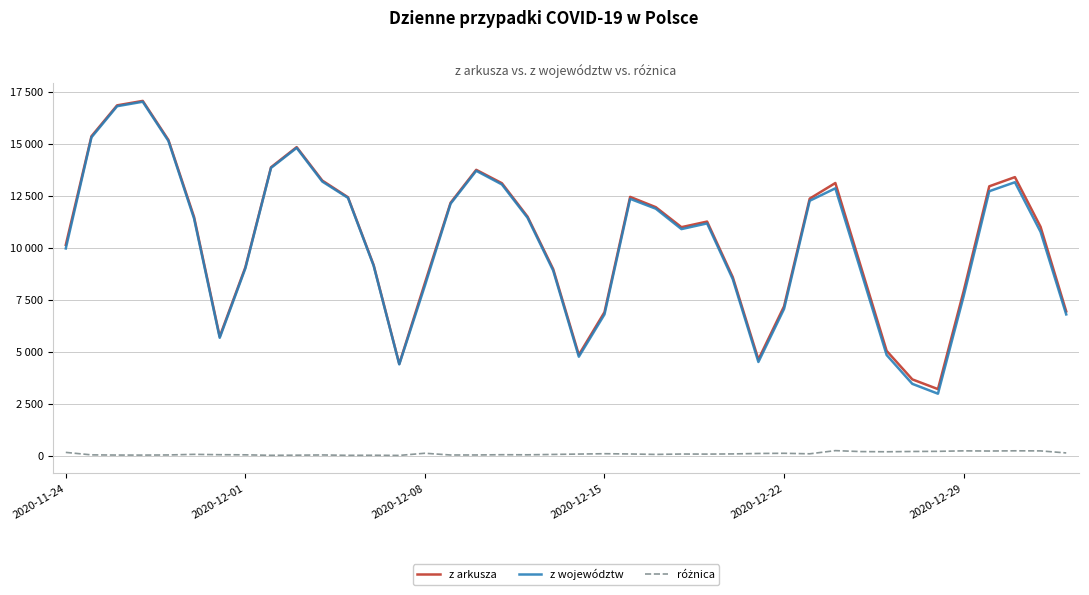

Does the chart have visible grid lines?

Yes